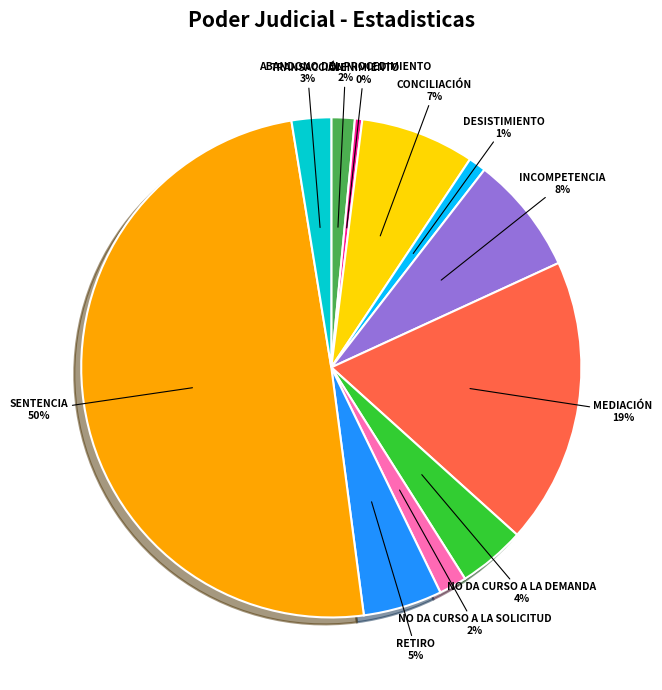

To the nearest percent, what is the average slice percentage?

9%